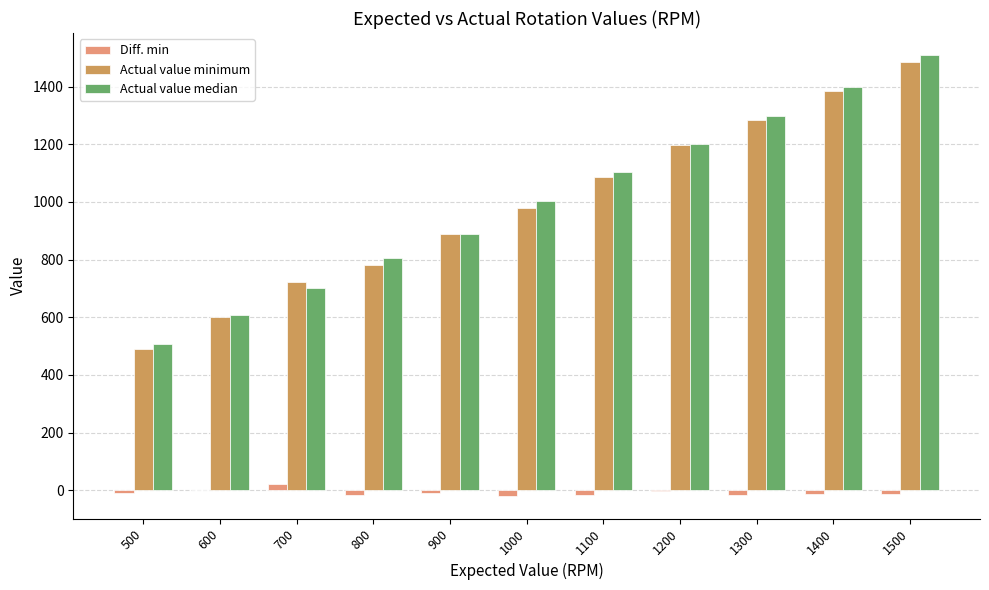

At which category is the sum across all series the highest?

1500